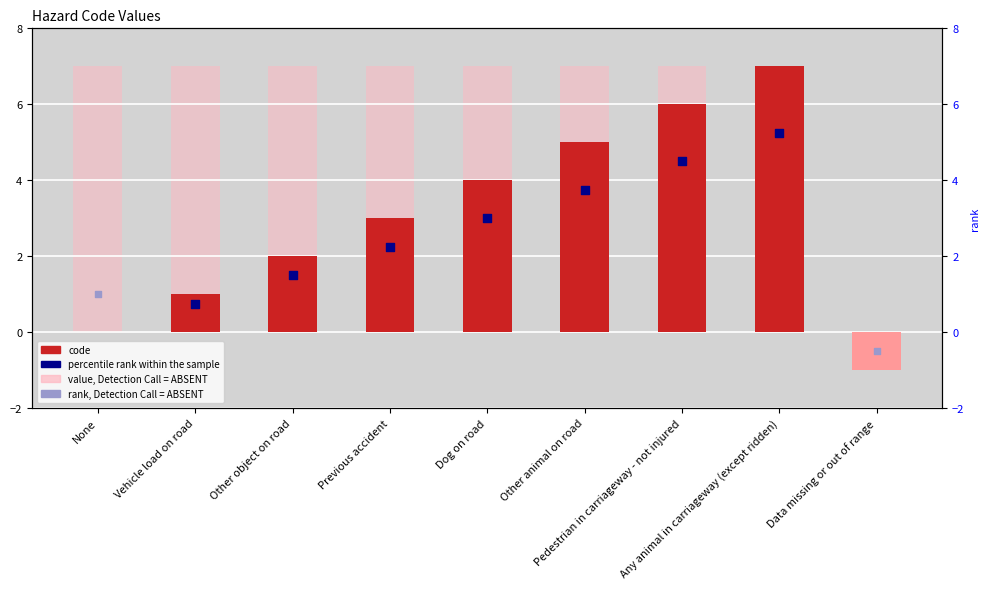

What is the change in value from Dog on road to Pedestrian in carriageway - not injured?

+2